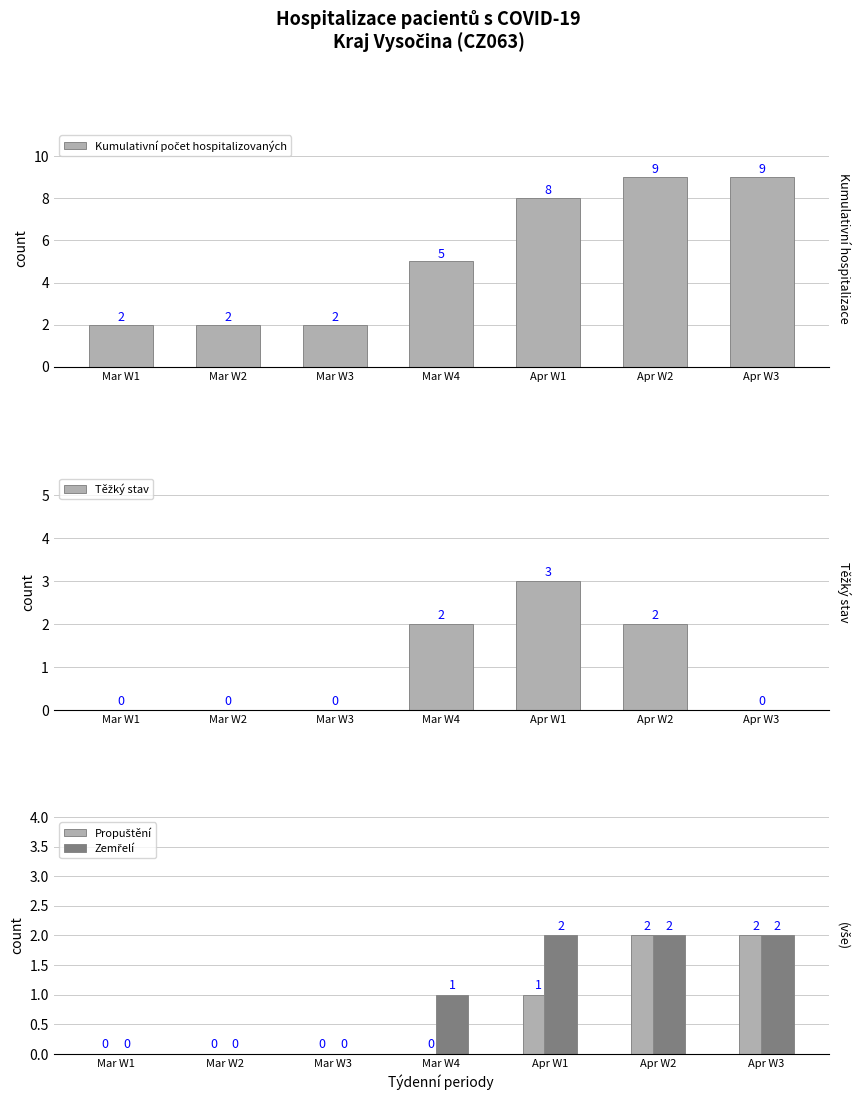

List the series in order of their peak value, lowest first.

Propuštění, Zemřelí, Těžký stav, Kumulativní počet hospitalizovaných